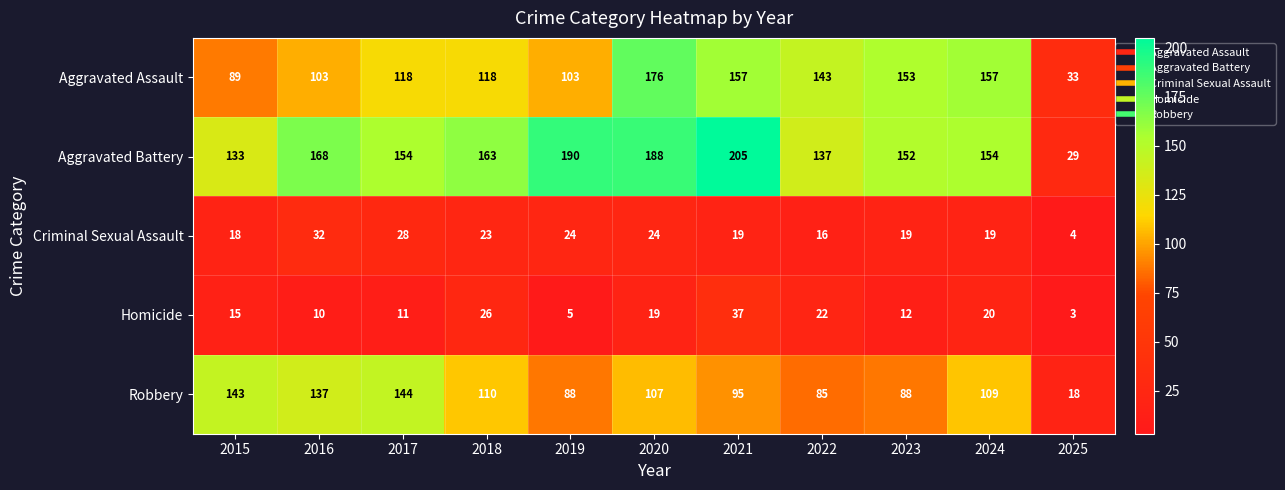

What is the total value across all series at 2022?

403